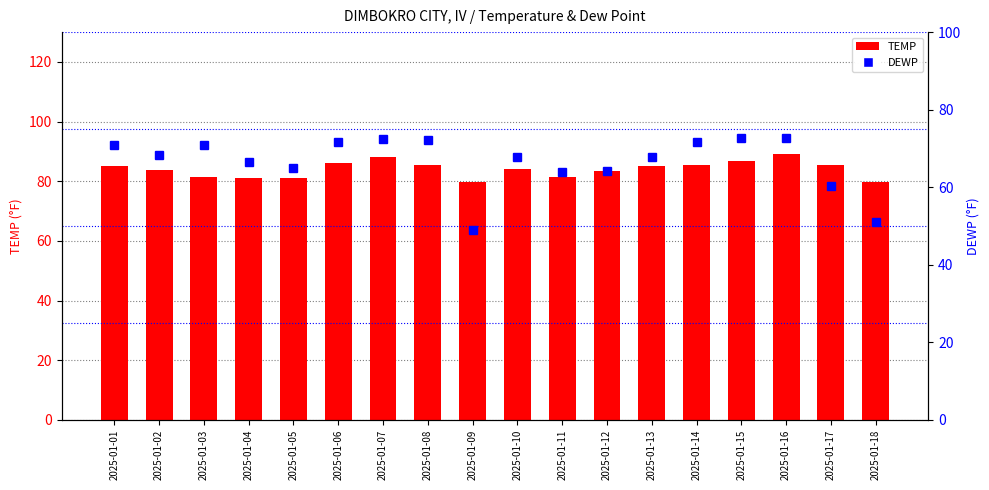

Rank the categories by TEMP value from highest to lowest.

2025-01-16, 2025-01-07, 2025-01-15, 2025-01-06, 2025-01-17, 2025-01-14, 2025-01-08, 2025-01-13, 2025-01-01, 2025-01-10, 2025-01-02, 2025-01-12, 2025-01-03, 2025-01-11, 2025-01-05, 2025-01-04, 2025-01-18, 2025-01-09